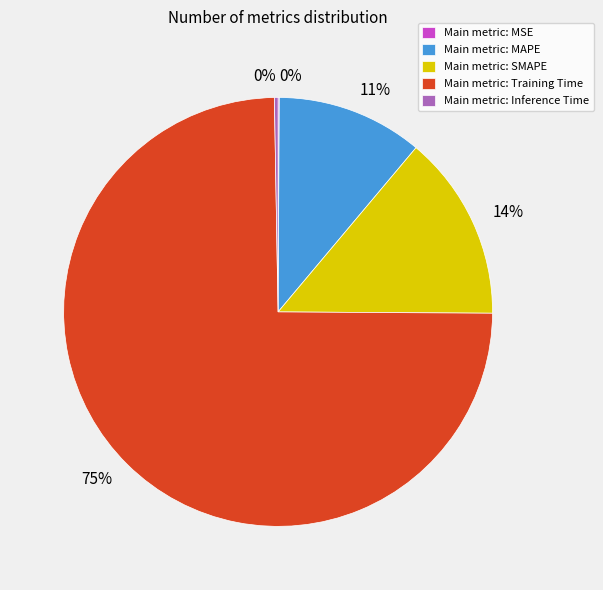

Which slice is the largest?

Main metric: Training Time